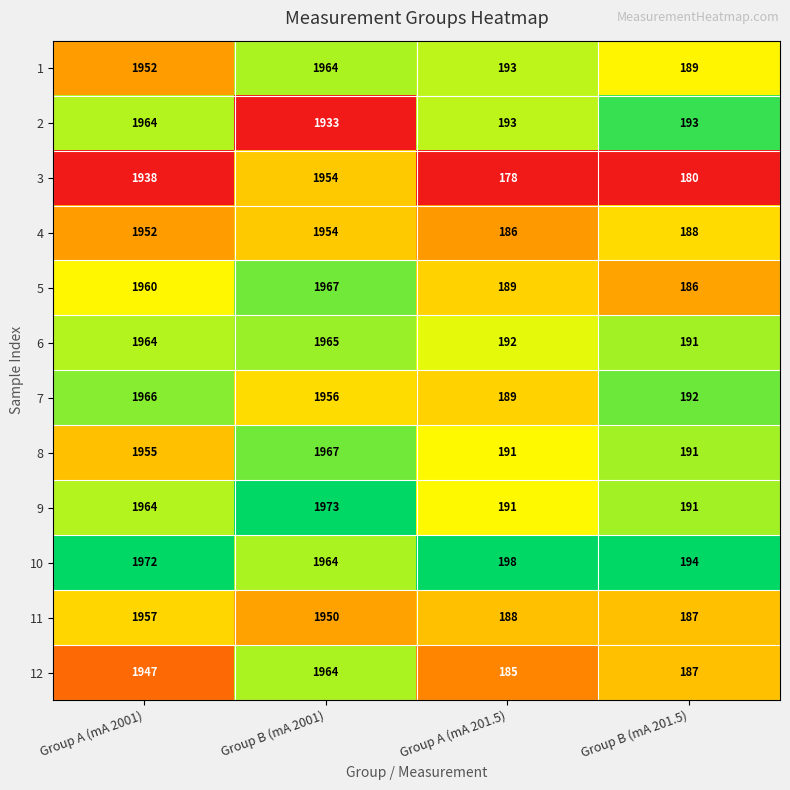

List the labels in order of 10 value, largest first.

Group A (mA 2001), Group B (mA 2001), Group A (mA 201.5), Group B (mA 201.5)